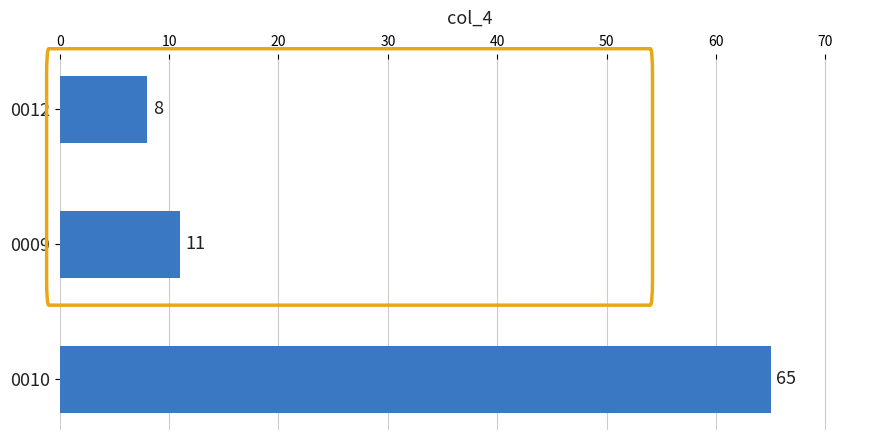

Rank the categories by value from lowest to highest.

0012, 0009, 0010